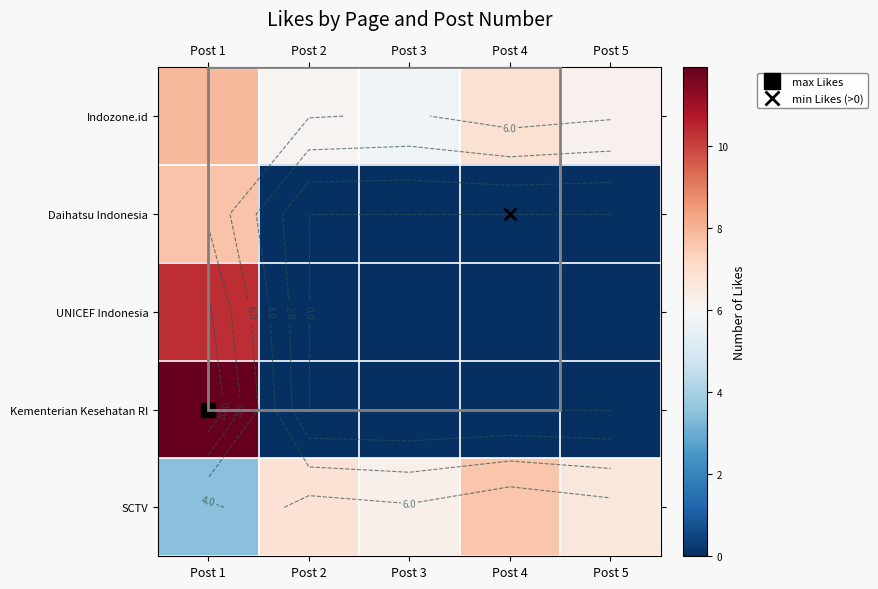

At how many categories does at least one series exceed 1?

5